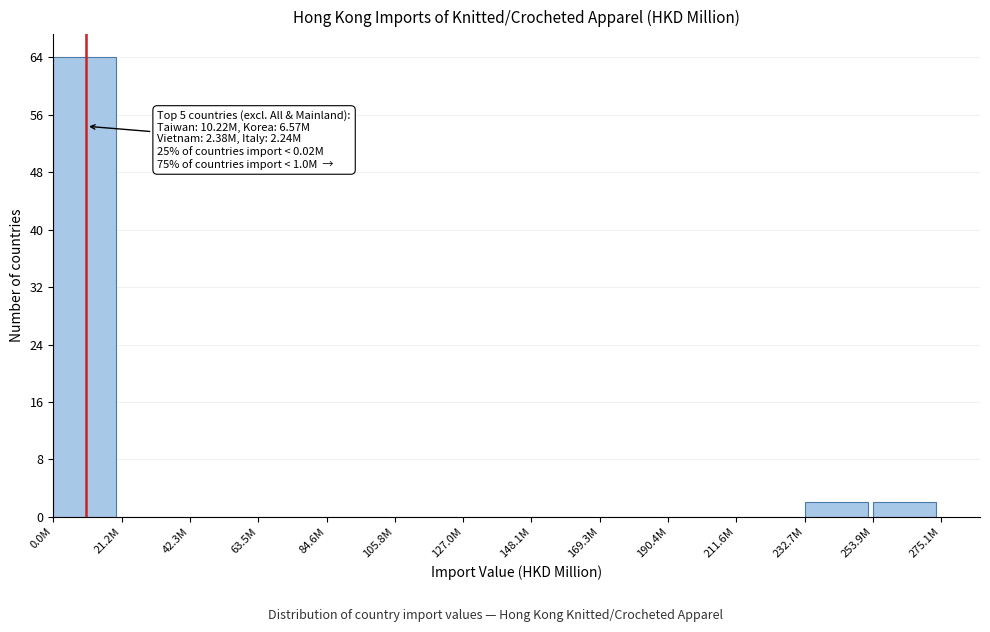

Reading left to right, transcribe all the data shown in this chart.

0.0M=64	21.2M=0	42.3M=0	63.5M=0	84.6M=0	105.8M=0	127.0M=0	148.1M=0	169.3M=0	190.4M=0	211.6M=0	232.7M=2	253.9M=2